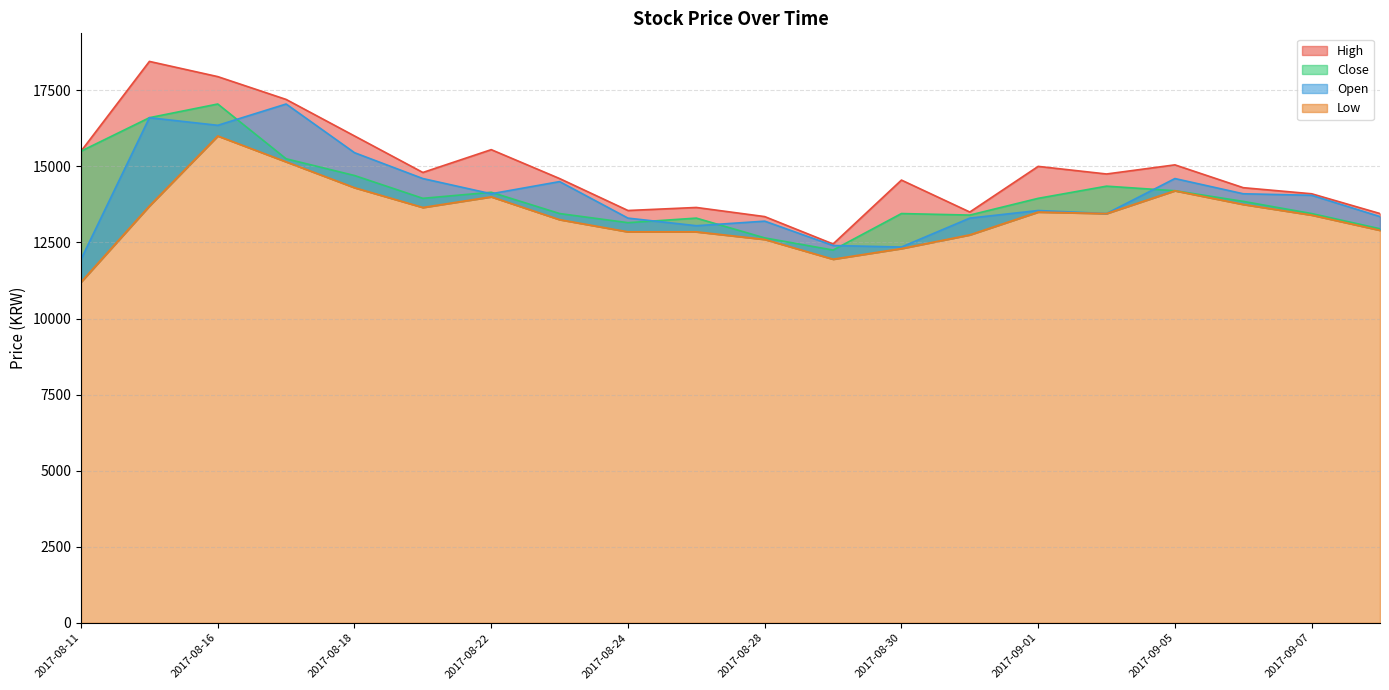

Where is the first local minimum for Low?

2017-08-21